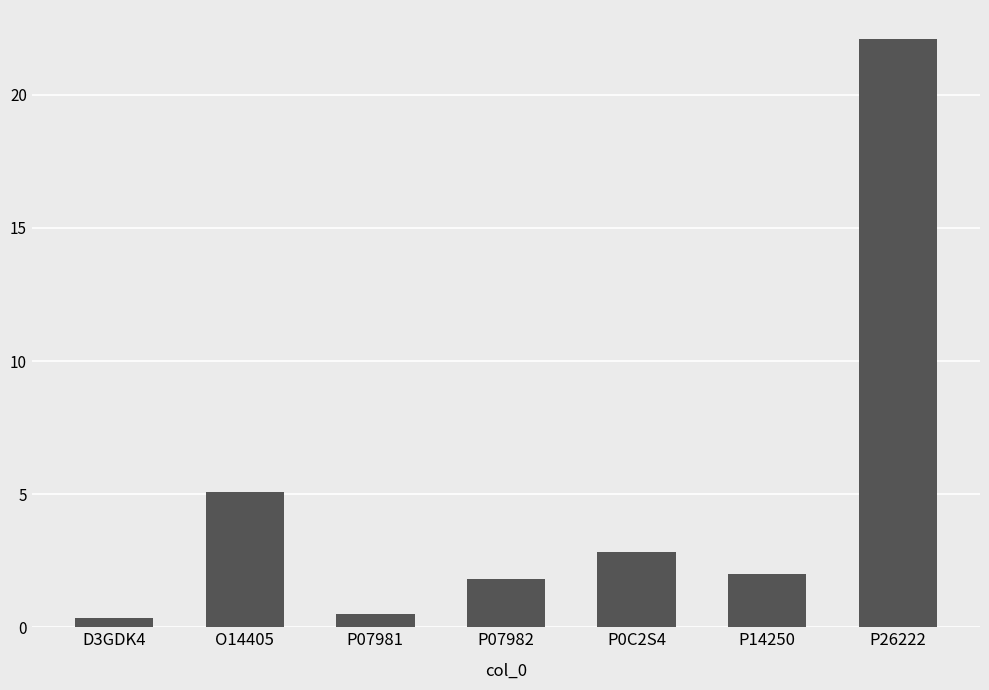

Reading left to right, transcribe all the data shown in this chart.

0.3	5.1	0.5	1.8	2.8	2.0	22.1